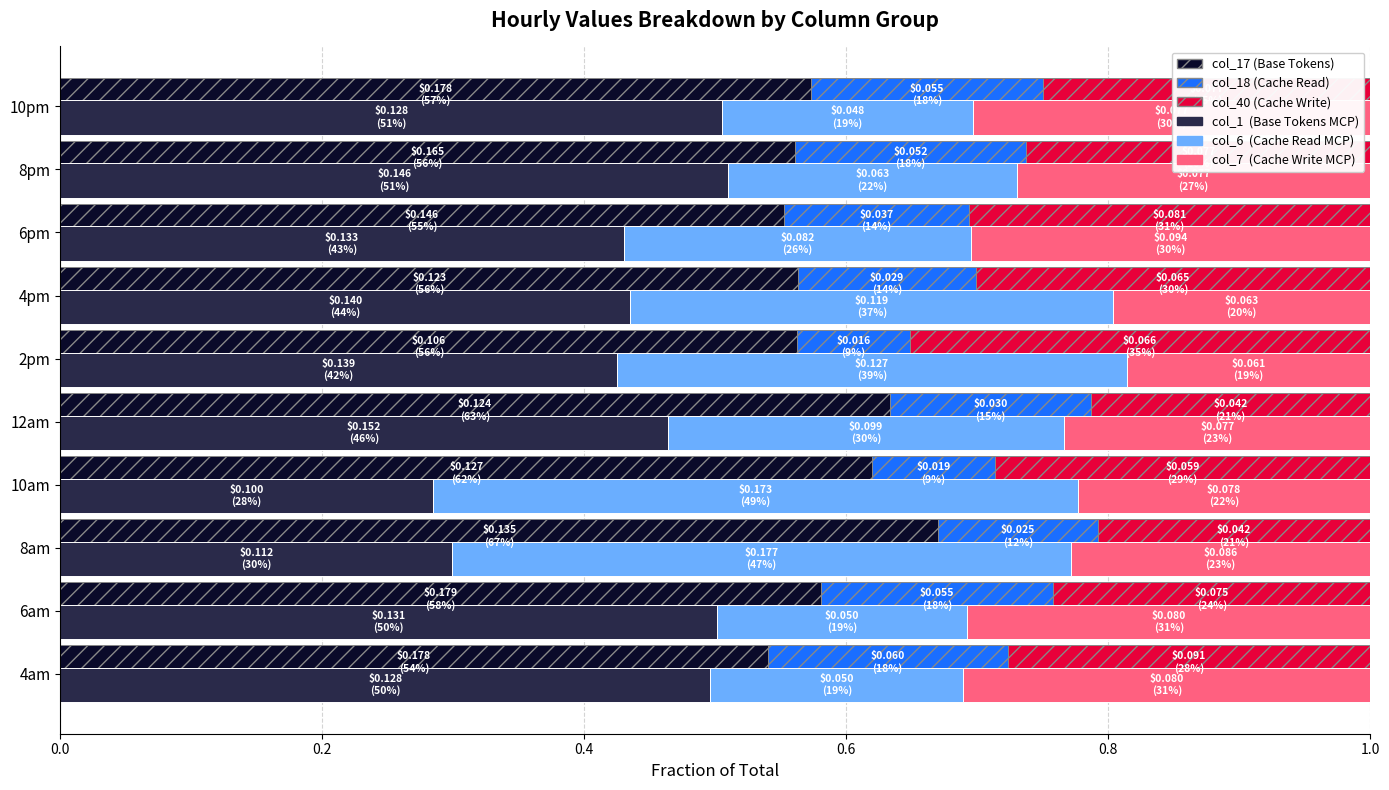

Is the value of col_1  (Base Tokens MCP) at 6am greater than the value of col_6  (Cache Read MCP) at 2pm?

Yes